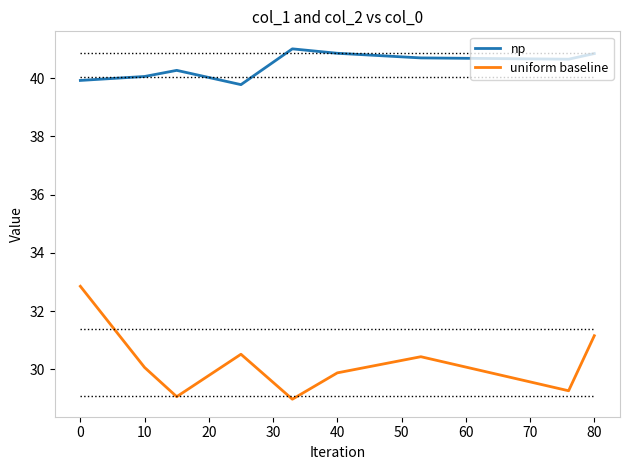

In np, how many points are higher than both neighbors (excluding endpoints)?

2